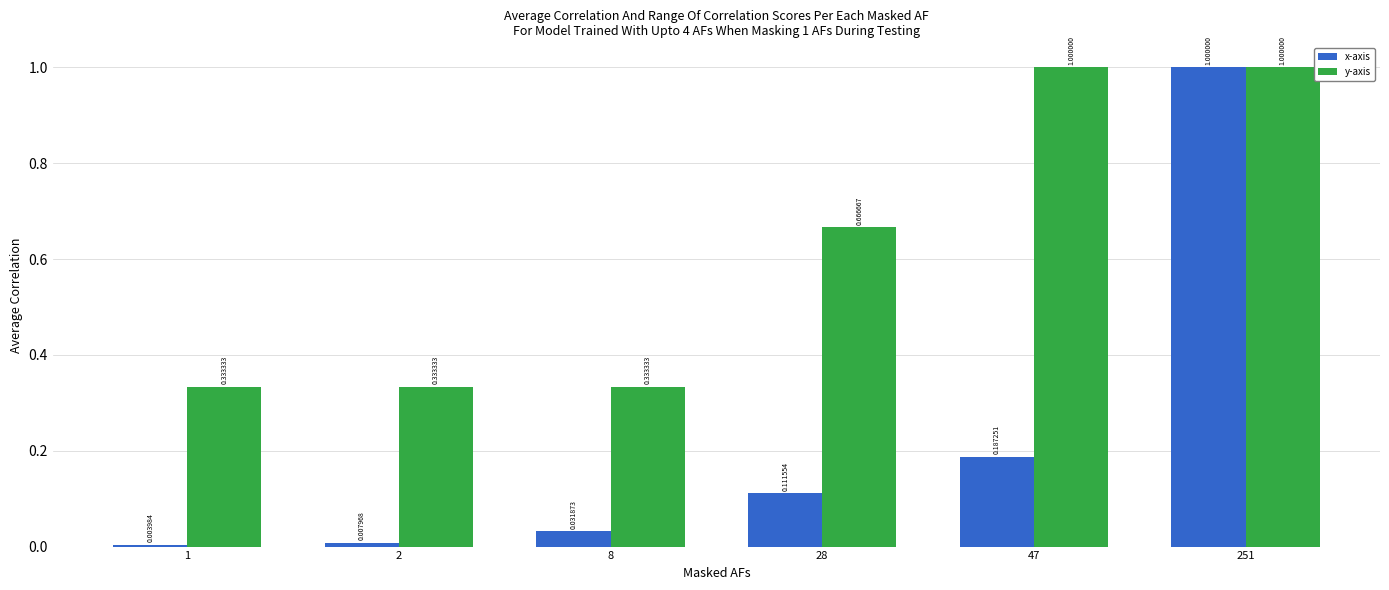

What is the greatest value displayed?

1.0